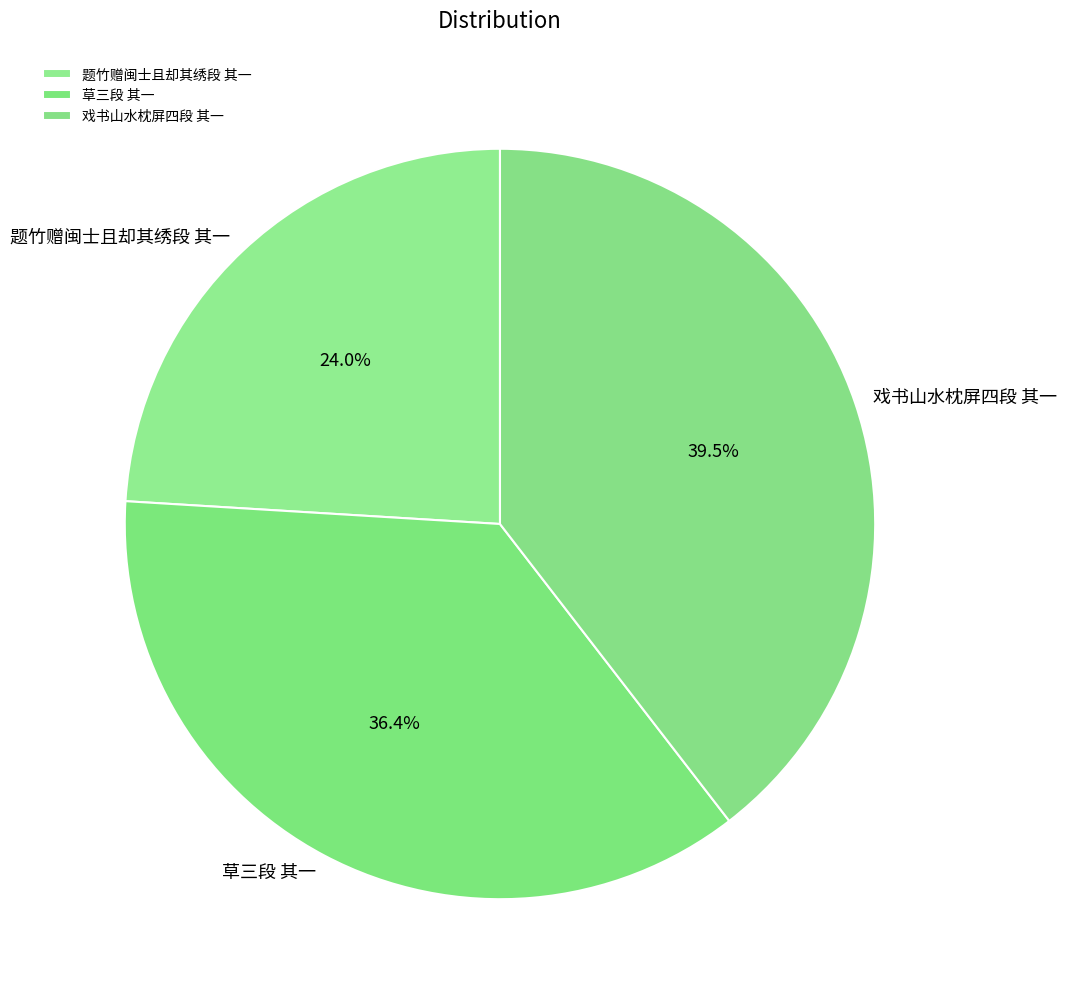

Which category has the biggest portion of the pie?

戏书山水枕屏四段 其一